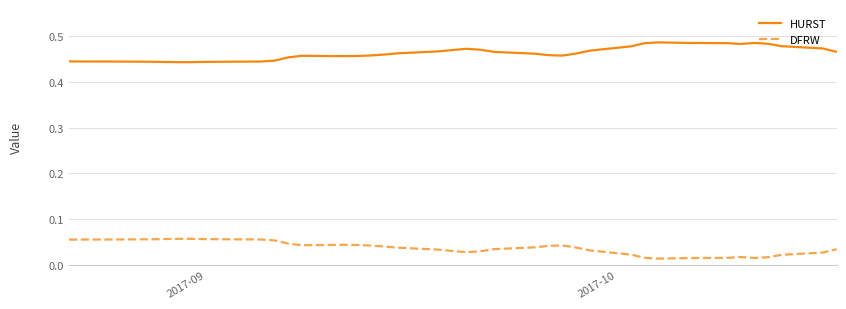

Which series has the largest total across all categories?

HURST